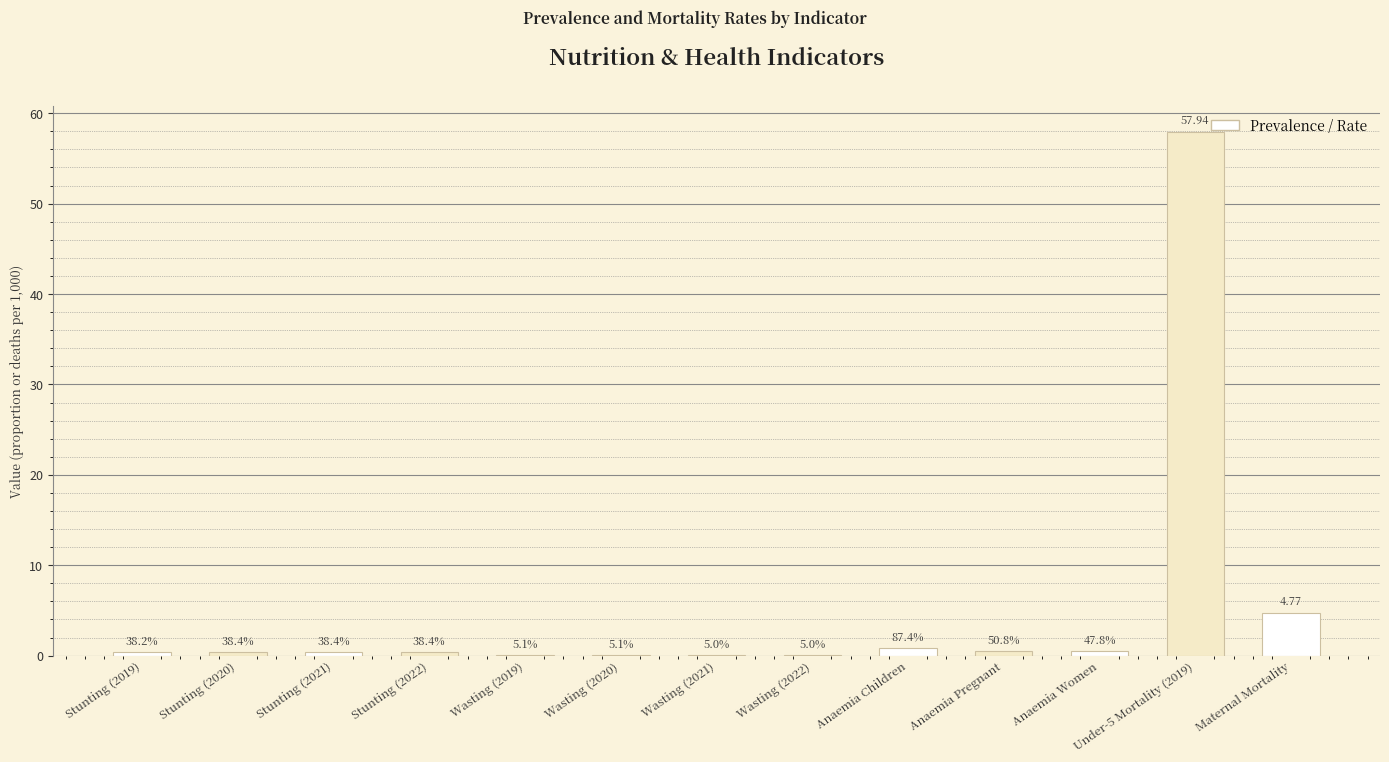

What is the change in value from Anaemia Pregnant to Maternal Mortality?

+4.3